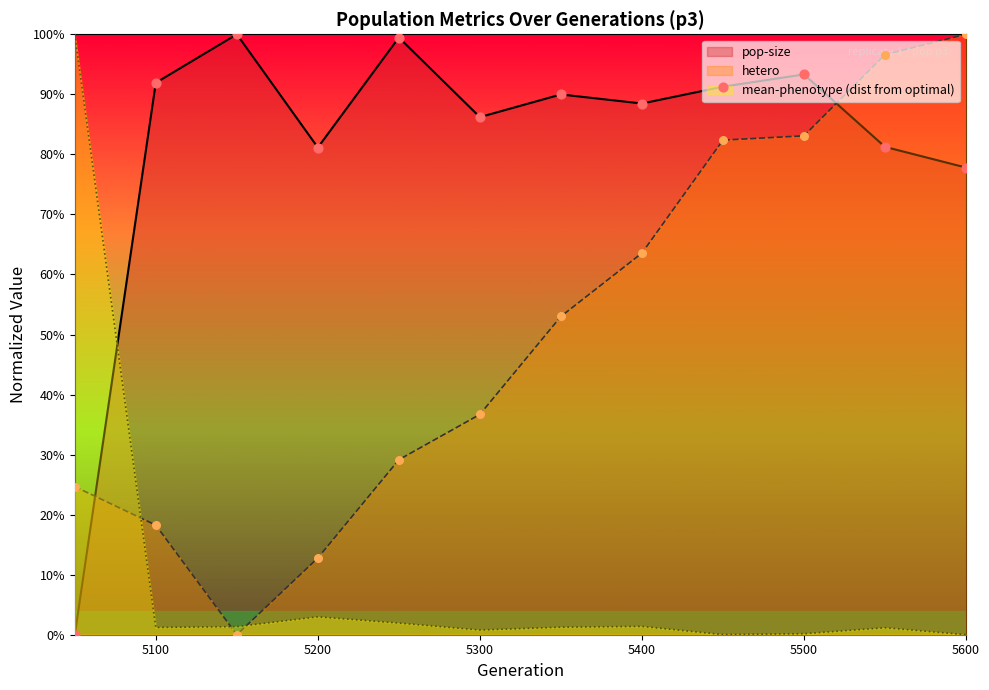

At which category is the sum across all series the highest?

5550